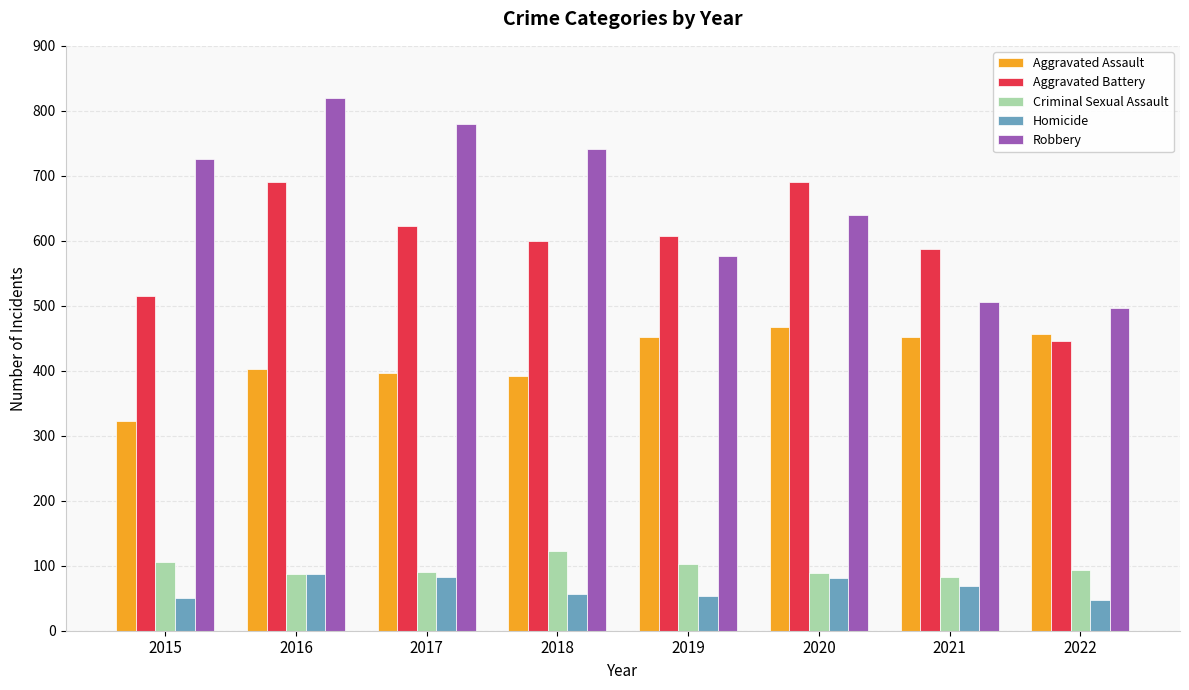

Rank the series at 2022 from lowest to highest value.

Homicide, Criminal Sexual Assault, Aggravated Battery, Aggravated Assault, Robbery